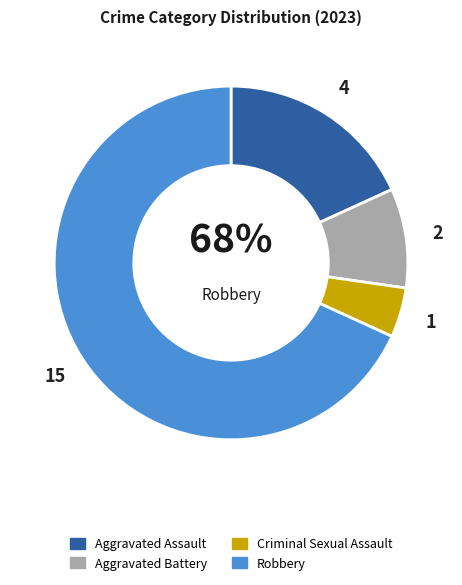

How many segments does this pie chart have?

4